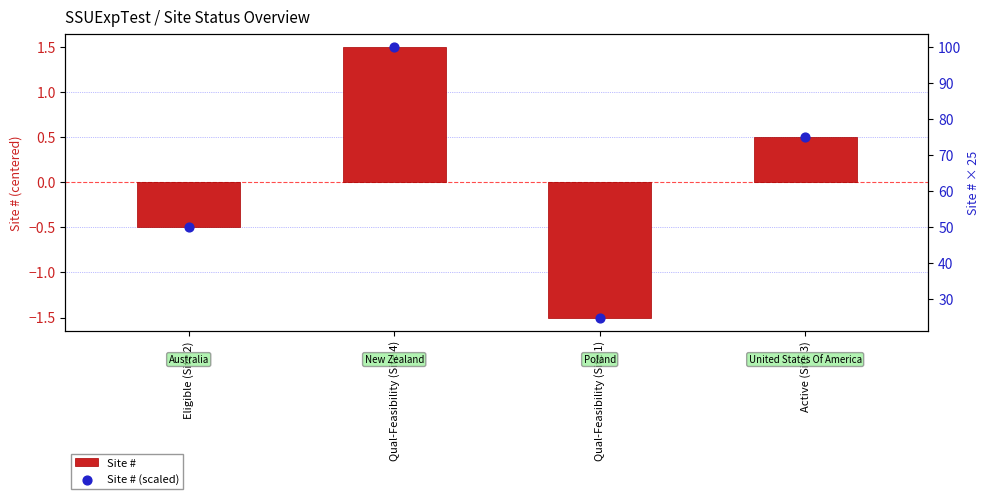

Which series has the largest total across all categories?

Site # (scaled)